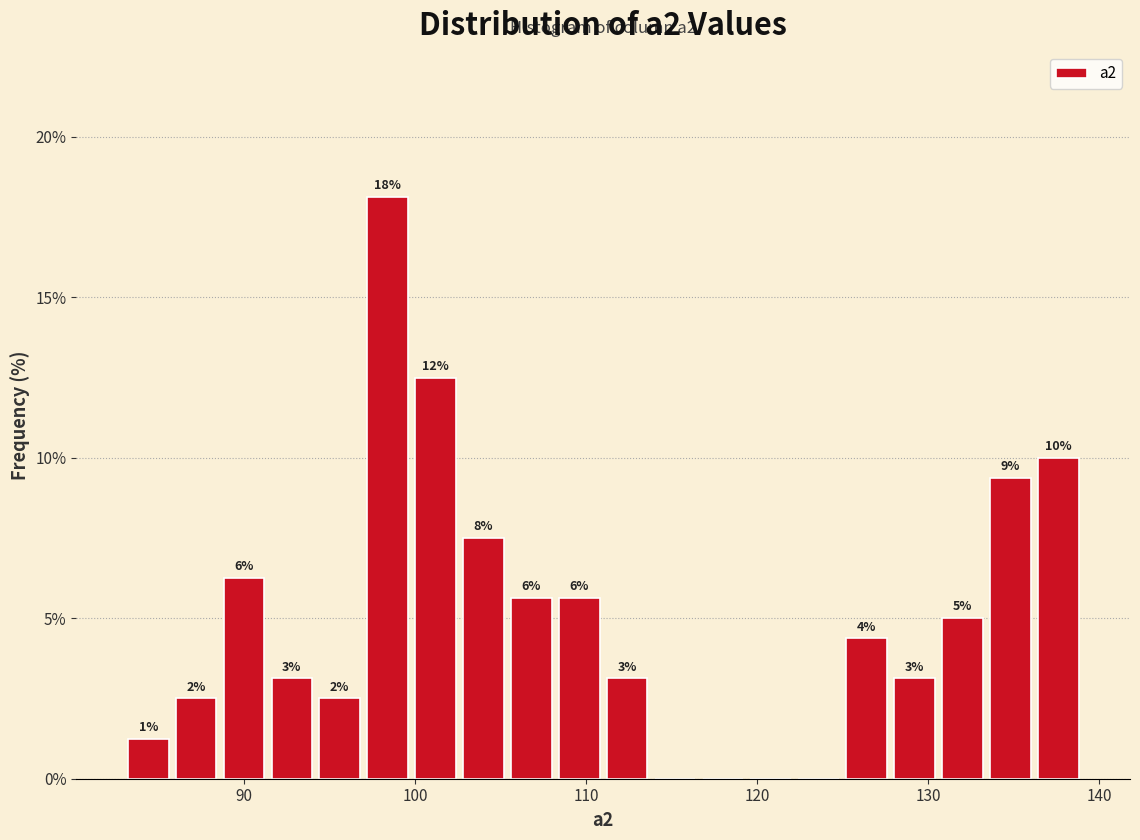

Read against the x-axis, roughly where is the centre of the tallest bar?

98